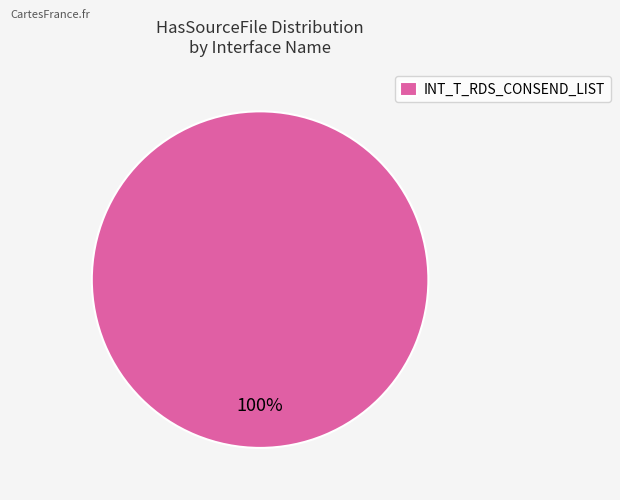

True or false: INT_T_RDS_CONSEND_LIST accounts for 100% of the total.

True